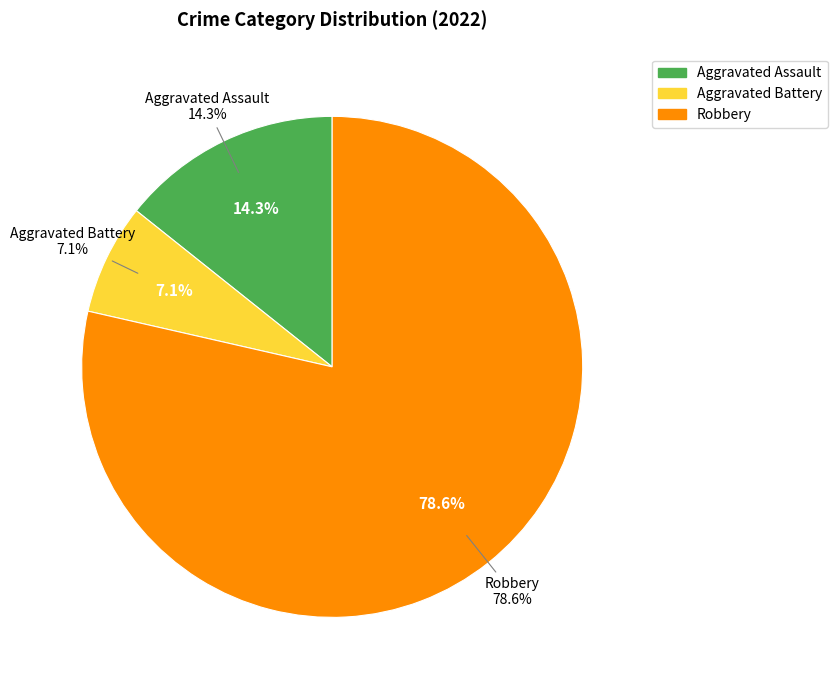

To the nearest percent, what is the combined percentage of Robbery and Aggravated Assault?

93%